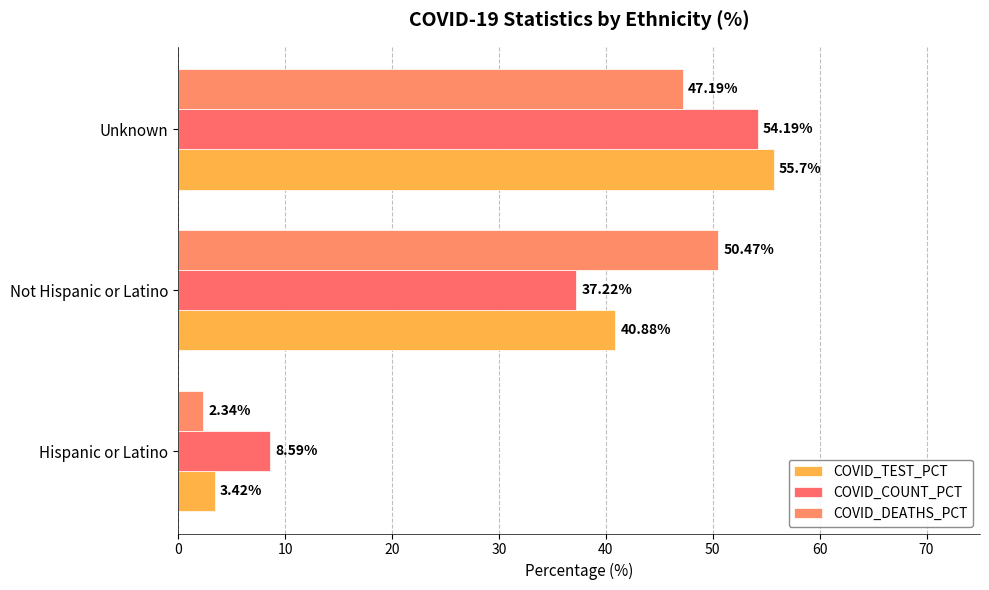

How many categories are shown in the chart?

3